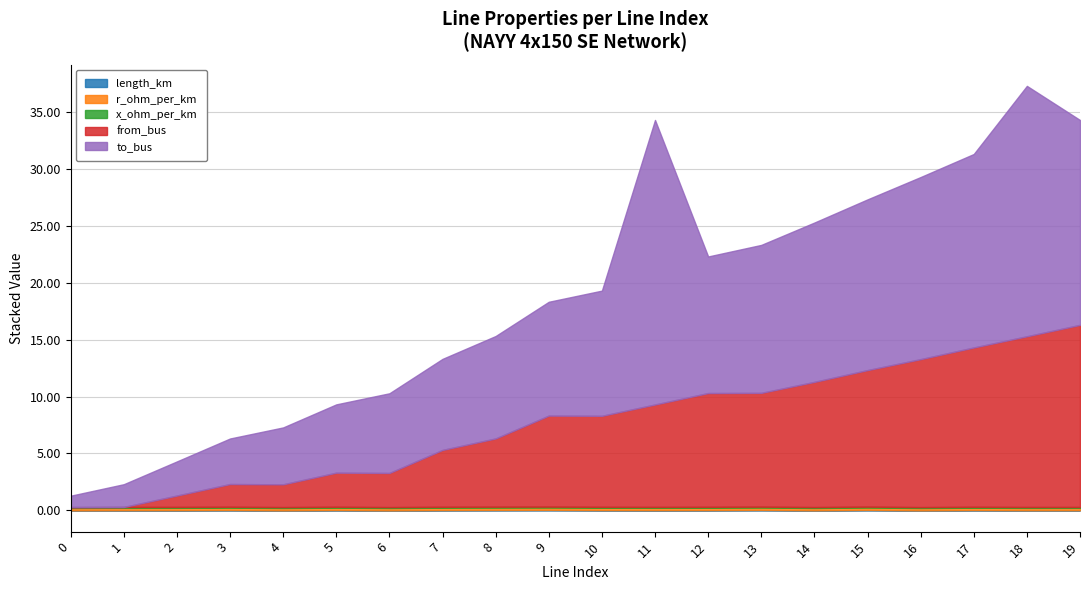

True or false: length_km has a value of 0.0 at 12.

True